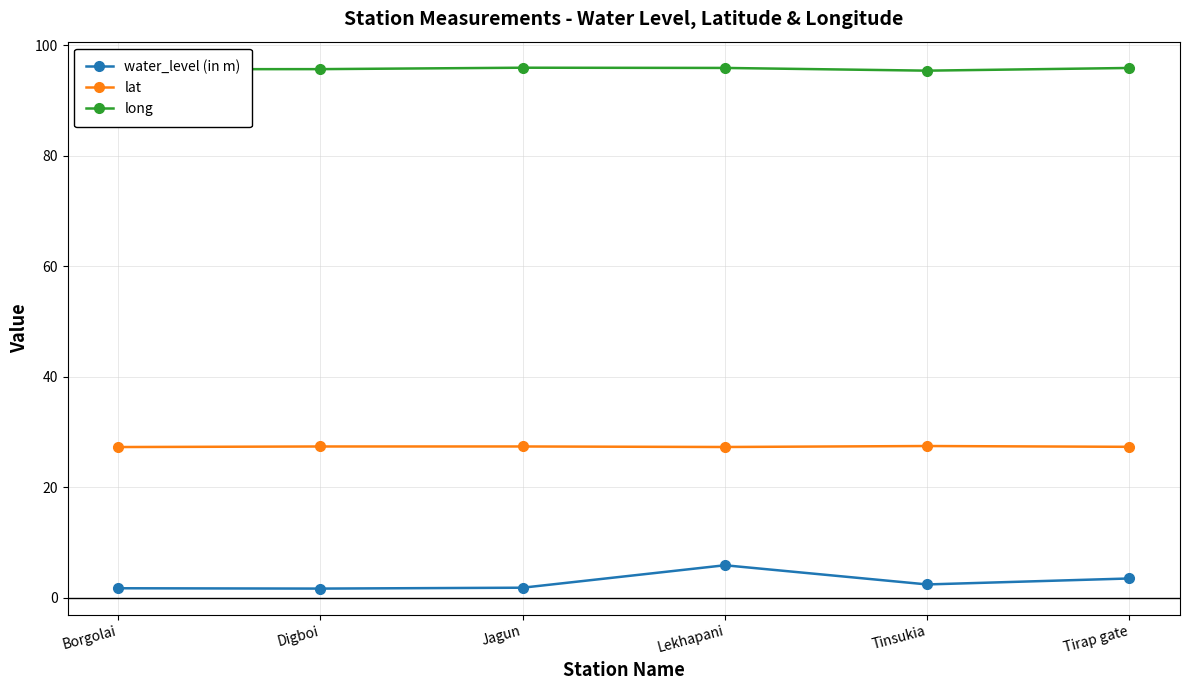

List the series in order of their overall mean, highest first.

long, lat, water_level (in m)